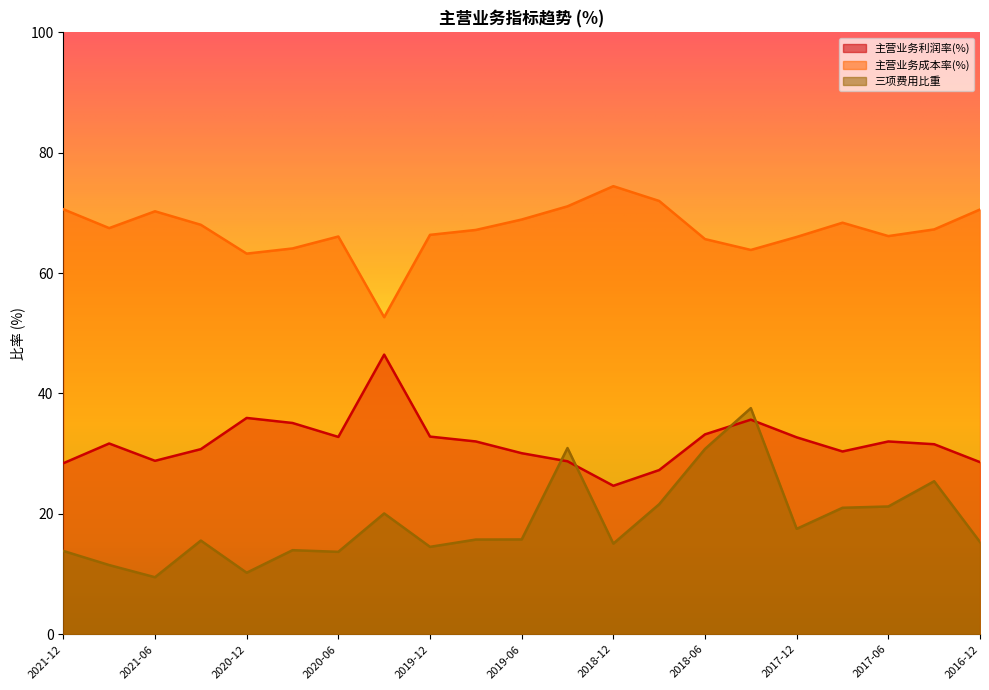

List the series in order of their peak value, highest first.

主营业务成本率(%), 主营业务利润率(%), 三项费用比重